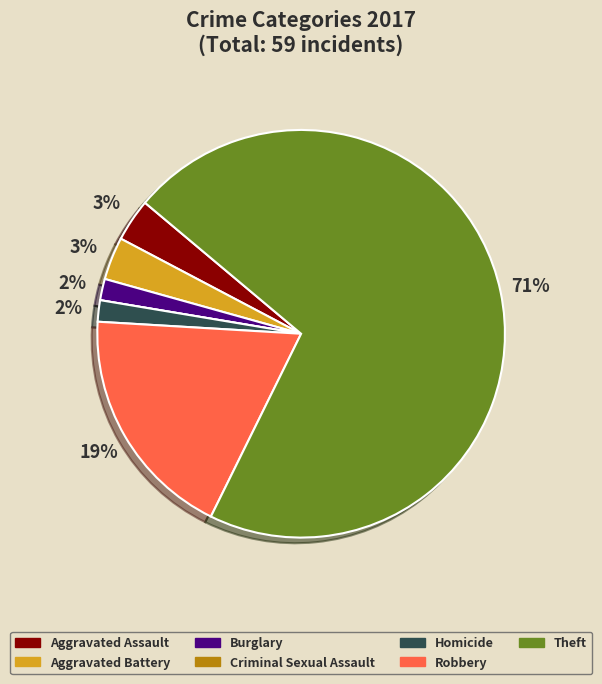

Which category has the biggest portion of the pie?

Theft